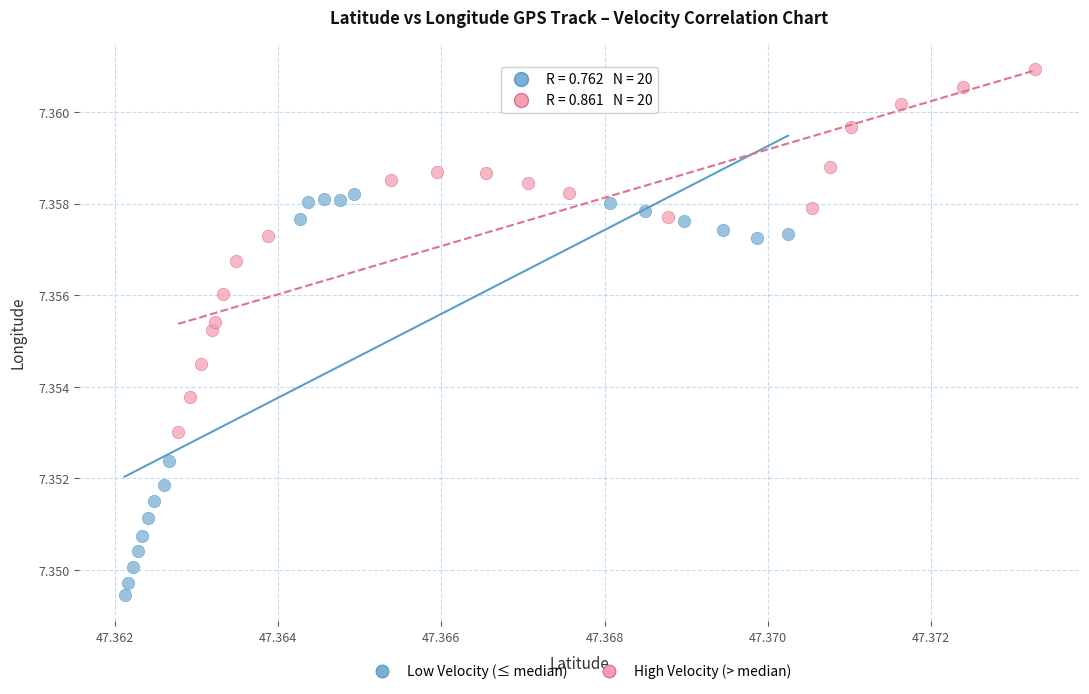

Which series has the widest spread of Y values?

Low Velocity (≤ median)